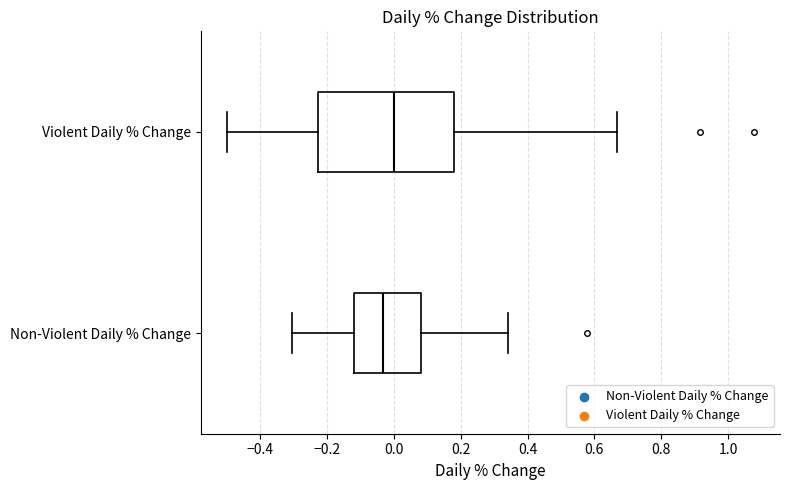

Where does the left whisker of the box for Violent Daily % Change end on the x-axis? The values are not printed on the chart, so give them approximately, as read against the axis.

-0.50